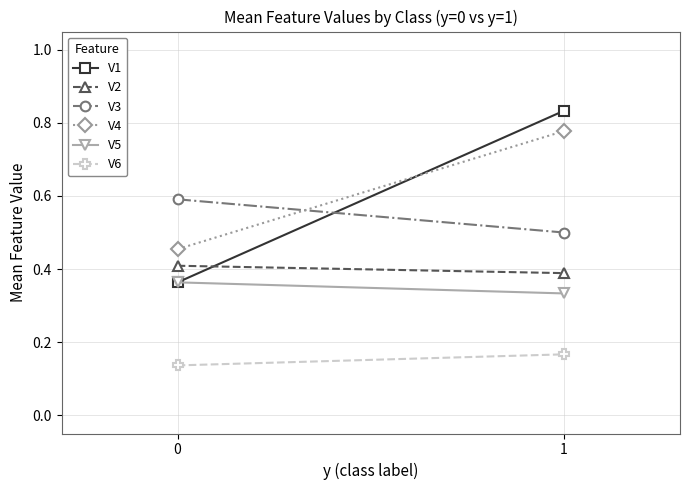

Is it true that V4 equals 0.2 at 0?

False